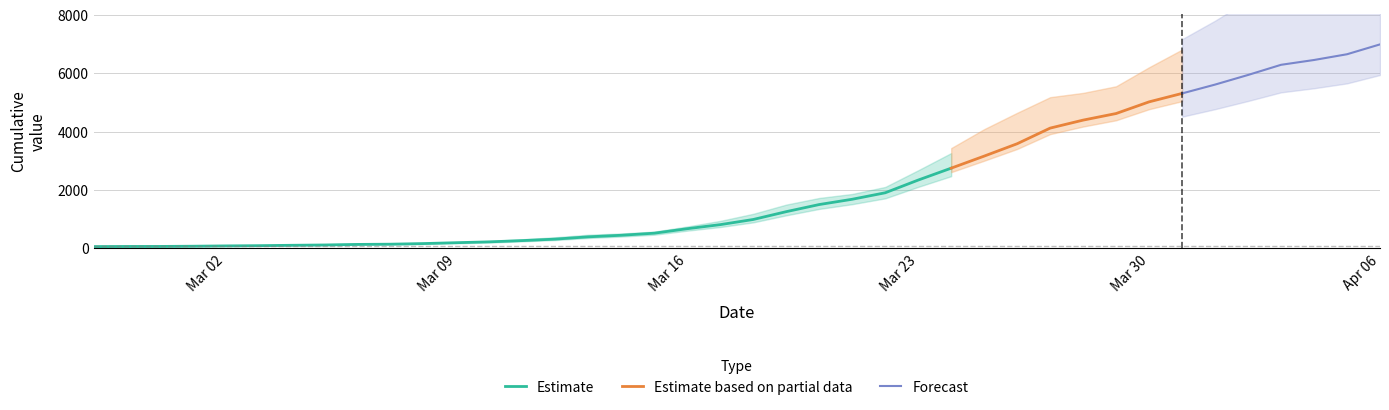

What position from the left is 2020-03-22?

25